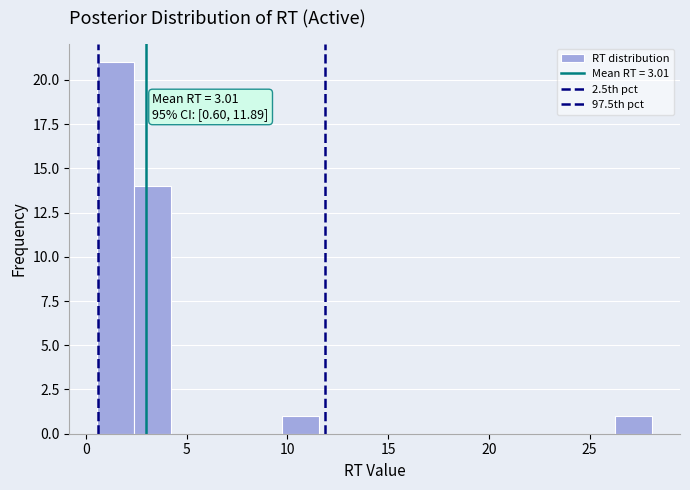

Read against the x-axis, roughly where is the centre of the tallest bar?

1.5